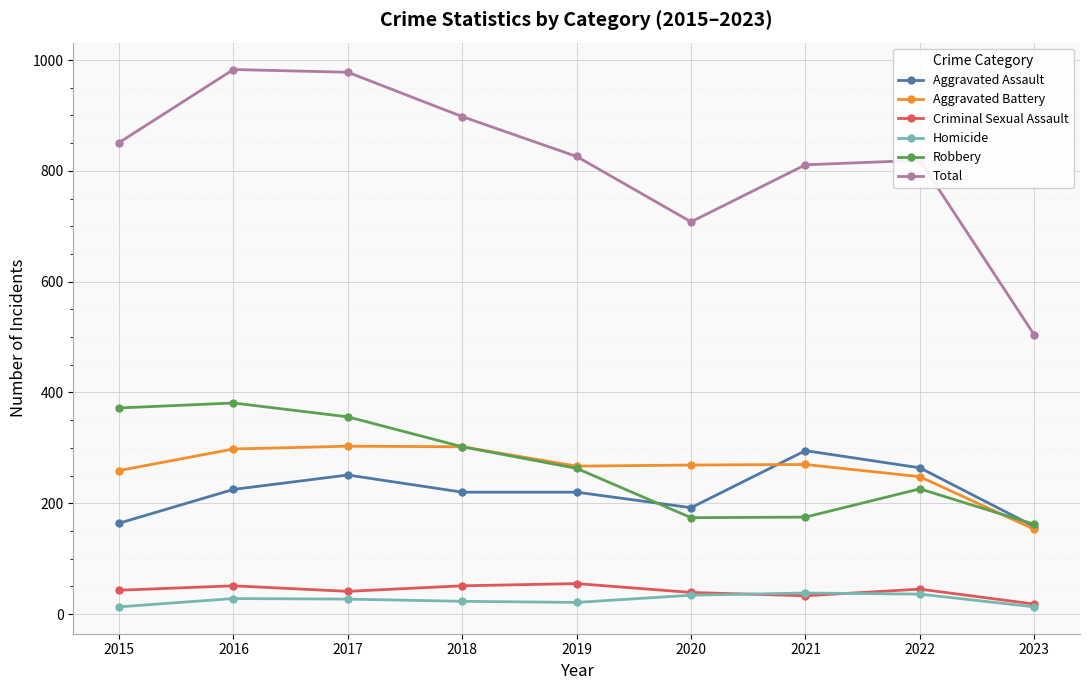

What is the total value across all series at 2016?

1966